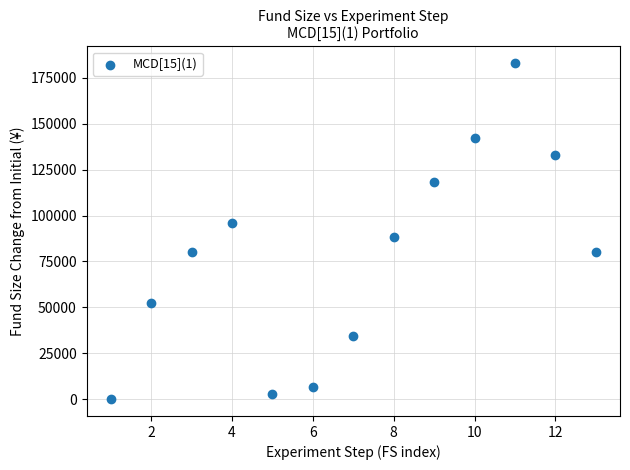

What is the range of Y values (max minus min)?

182918.4